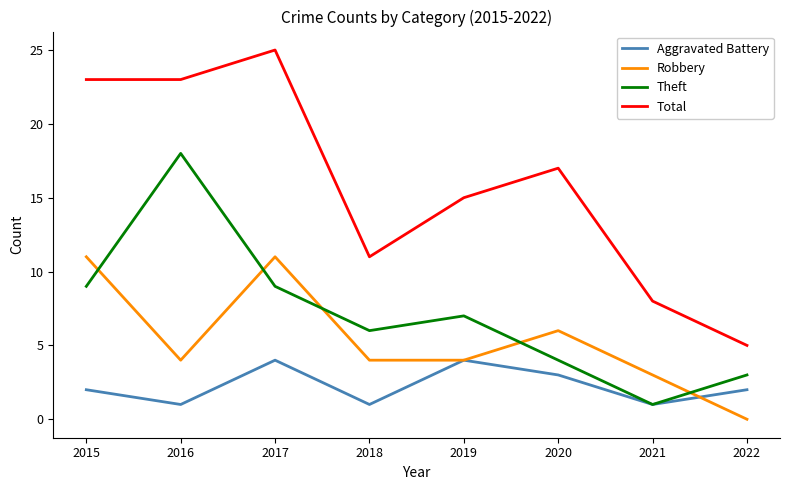

What is the spread (max minus min) of values at 2019?

11